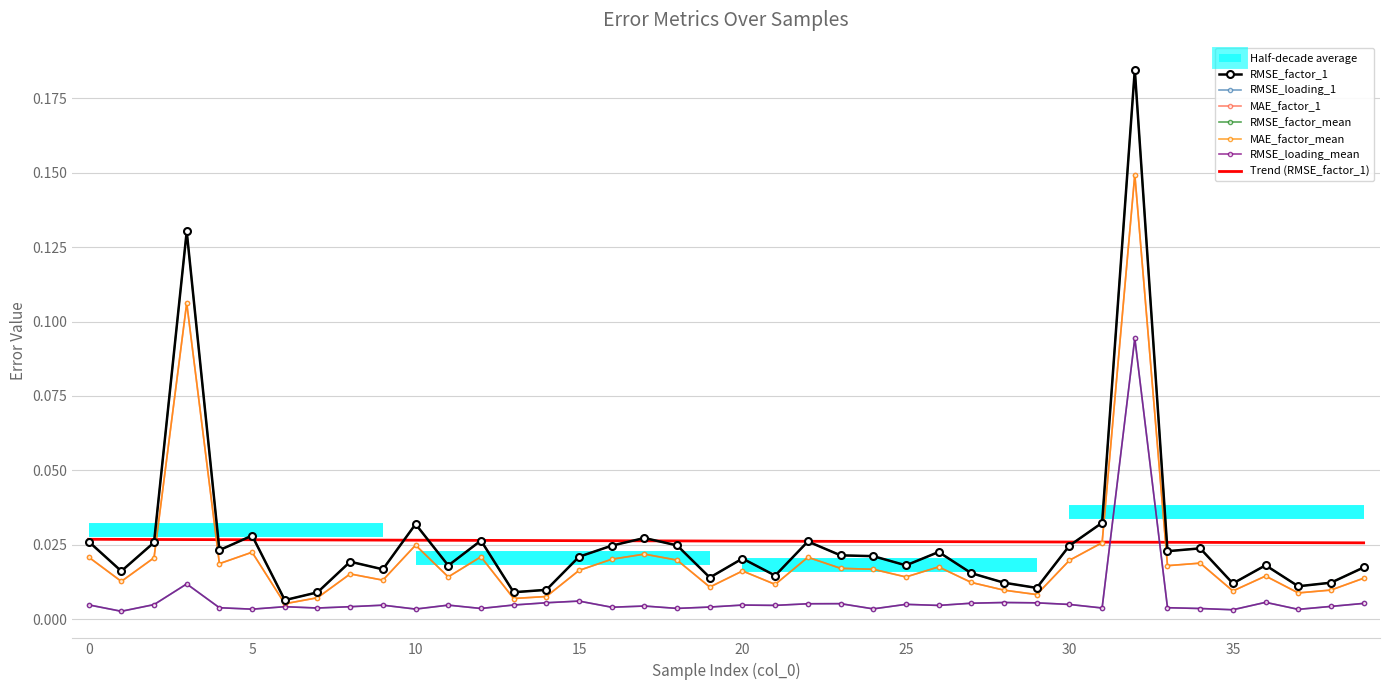

What is the approximate value of RMSE_factor_mean at 3?

0.1